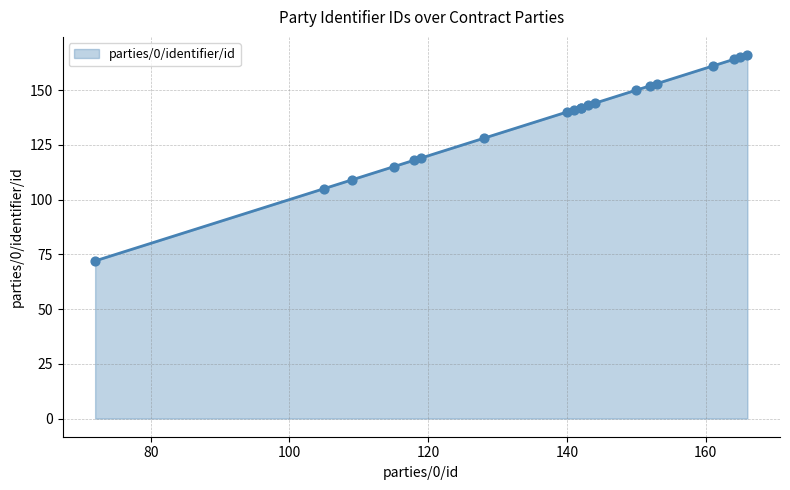

What is the lowest value of the parties/0/identifier/id series?

72.0